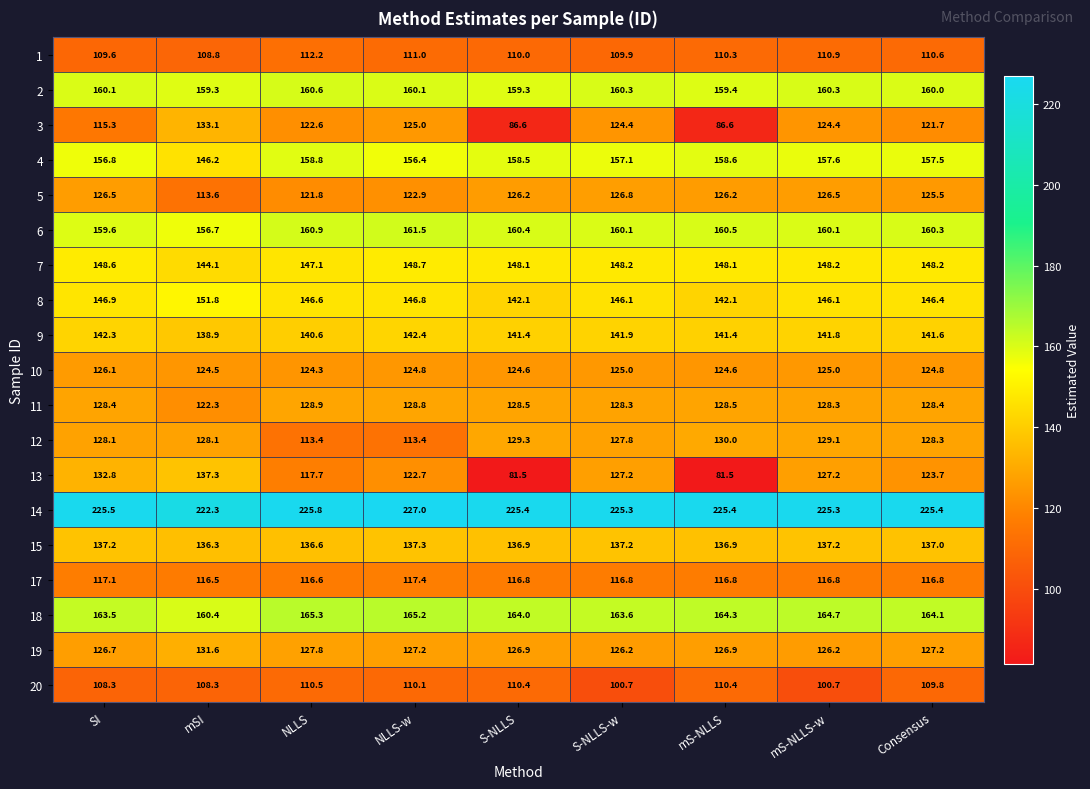

What is the sum of the 14 values at mS-NLLS-w and Consensus?

450.7